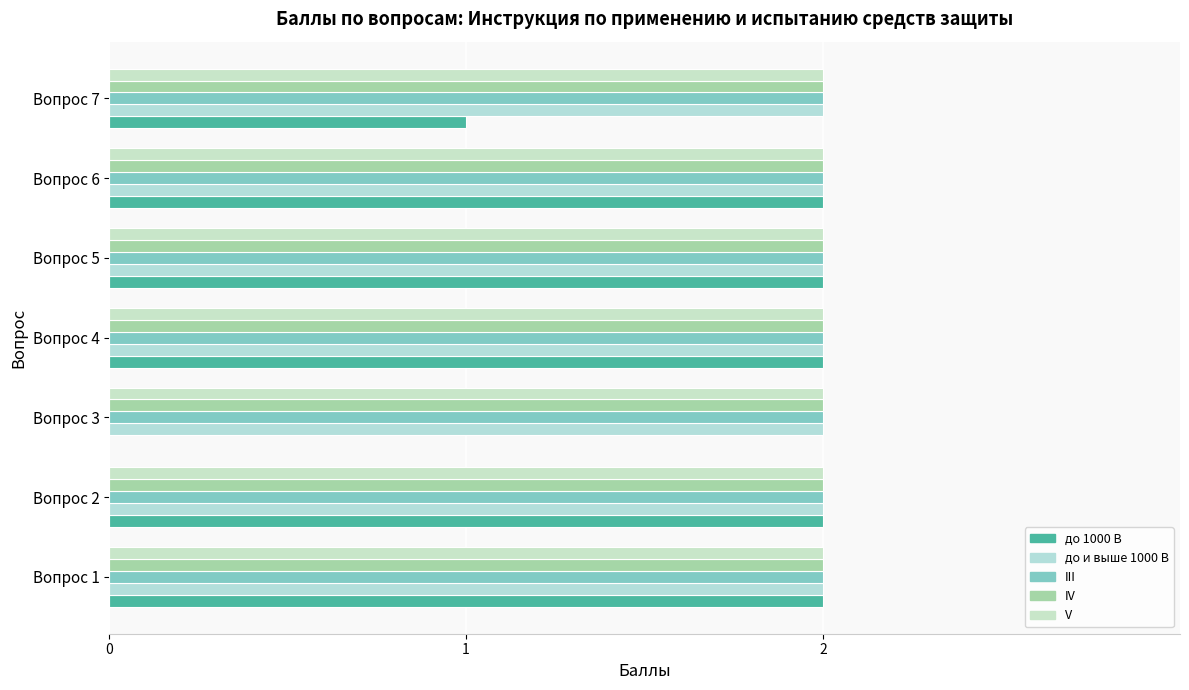

List the series in order of their peak value, lowest first.

V, до и выше 1000 В, III, IV, до 1000 В